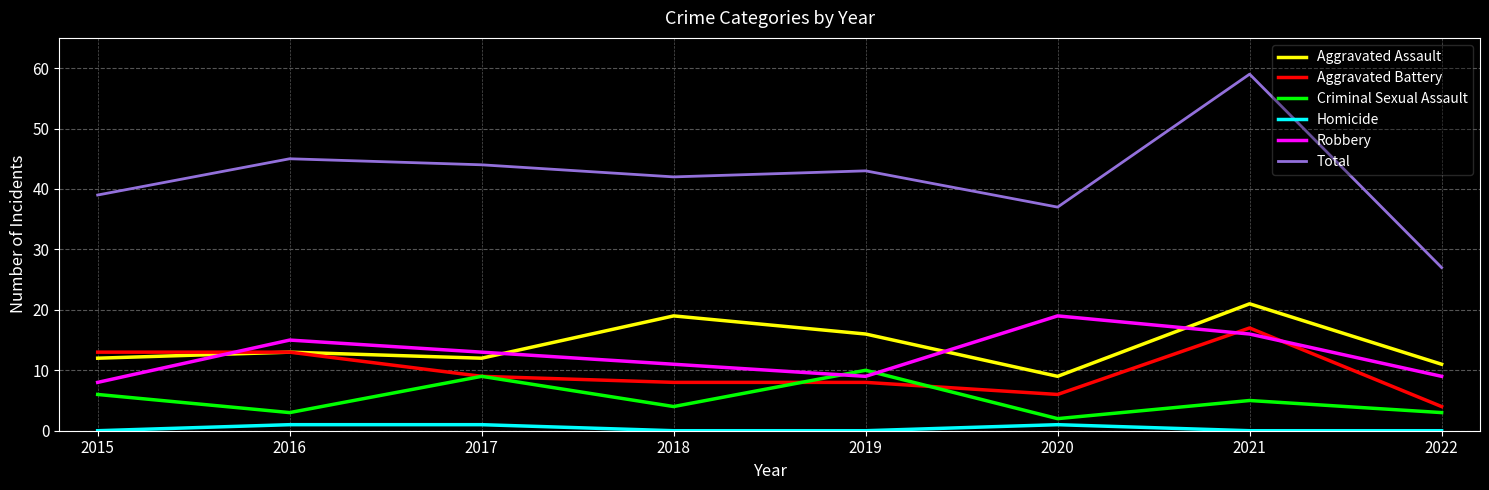

True or false: Robbery has a value of 9 at 2019.

True